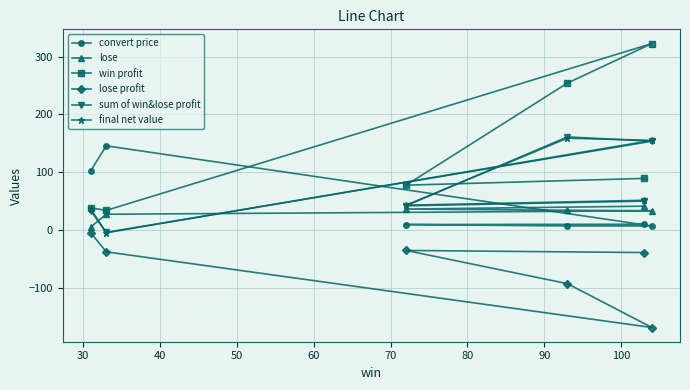

What is the value of the final net value point at the 3rd from the left?

42.7